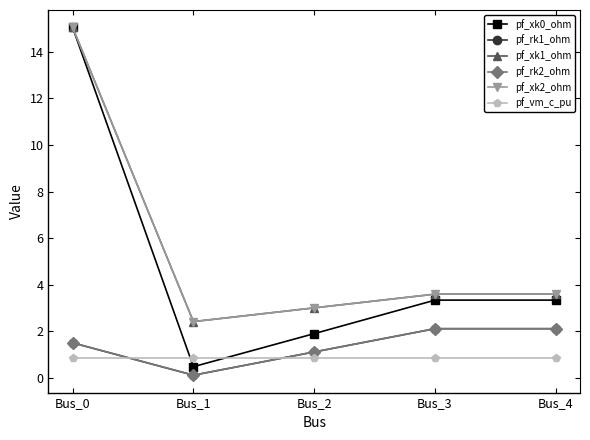

What is the approximate value of pf_rk2_ohm at Bus_4?

2.1